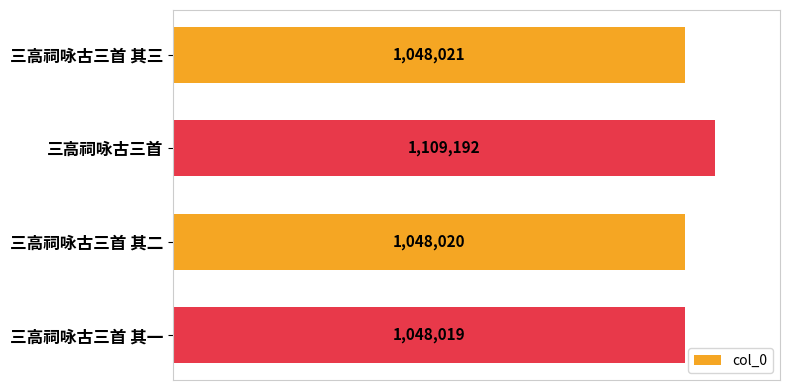

Are the bars horizontal?

Yes